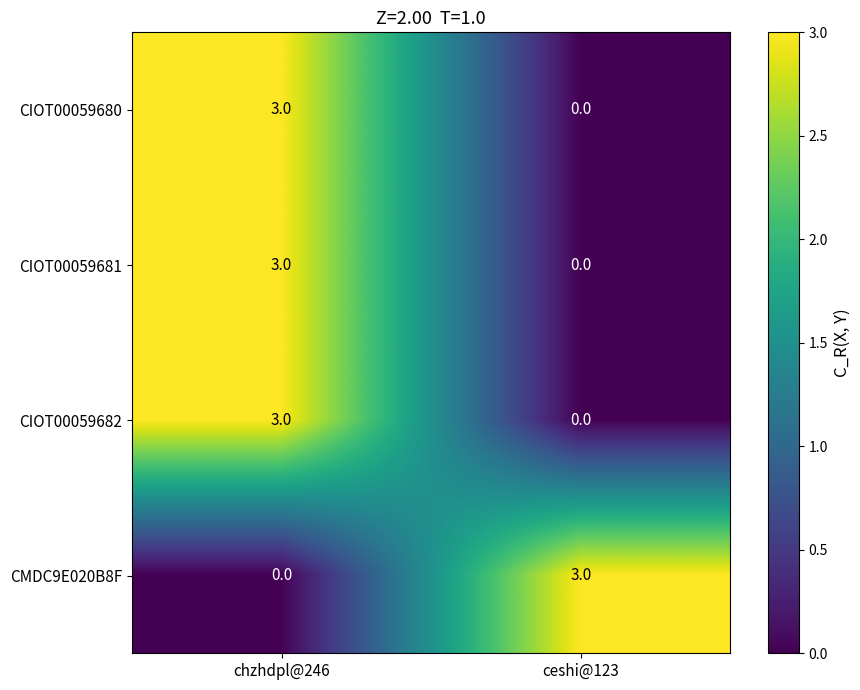

What is the difference between the CIOT00059680 values at ceshi@123 and chzhdpl@246?

3